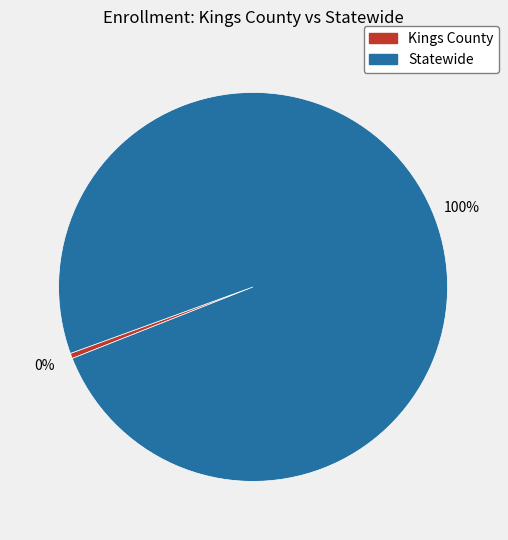

To the nearest percent, what is the combined percentage of Kings County and Statewide?

100%